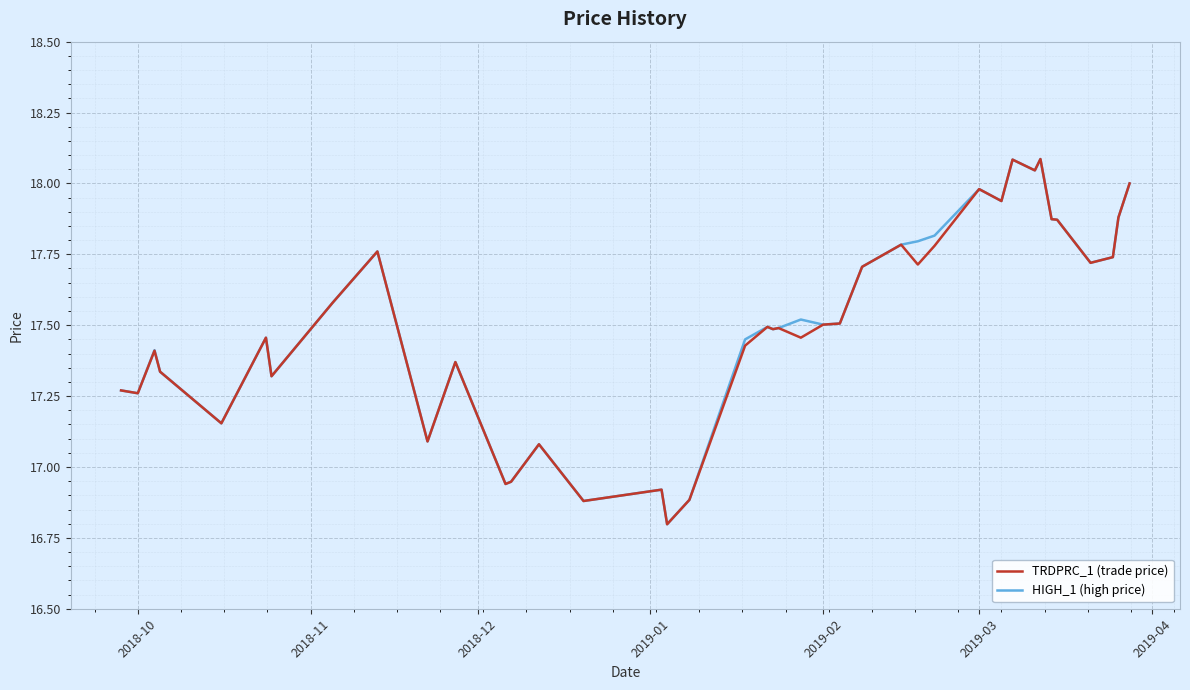

What is the highest value of the TRDPRC_1 (trade price) series?

18.1